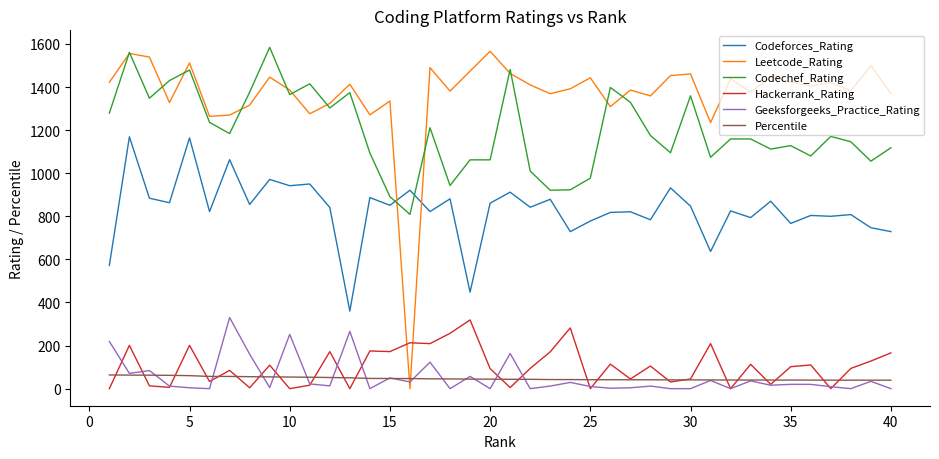

What is the lowest value of the Percentile series?

39.4